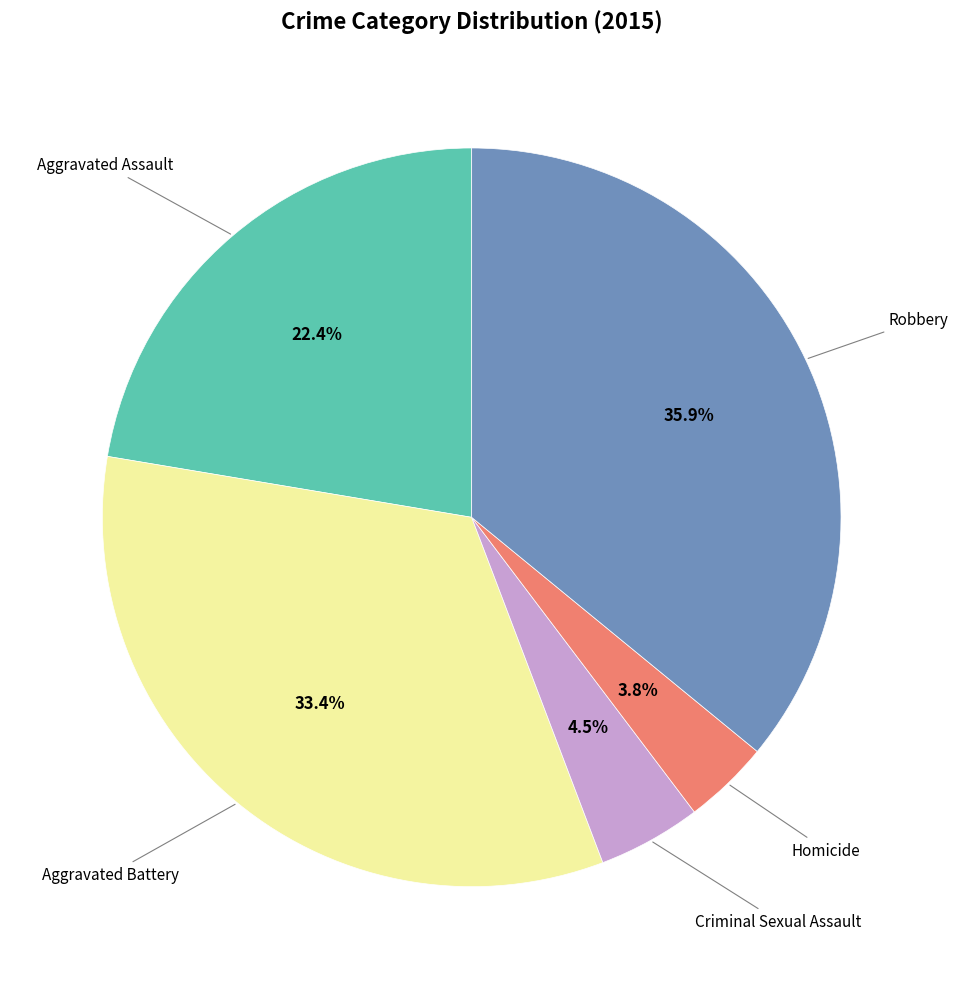

To the nearest percent, what is the average slice percentage?

20%